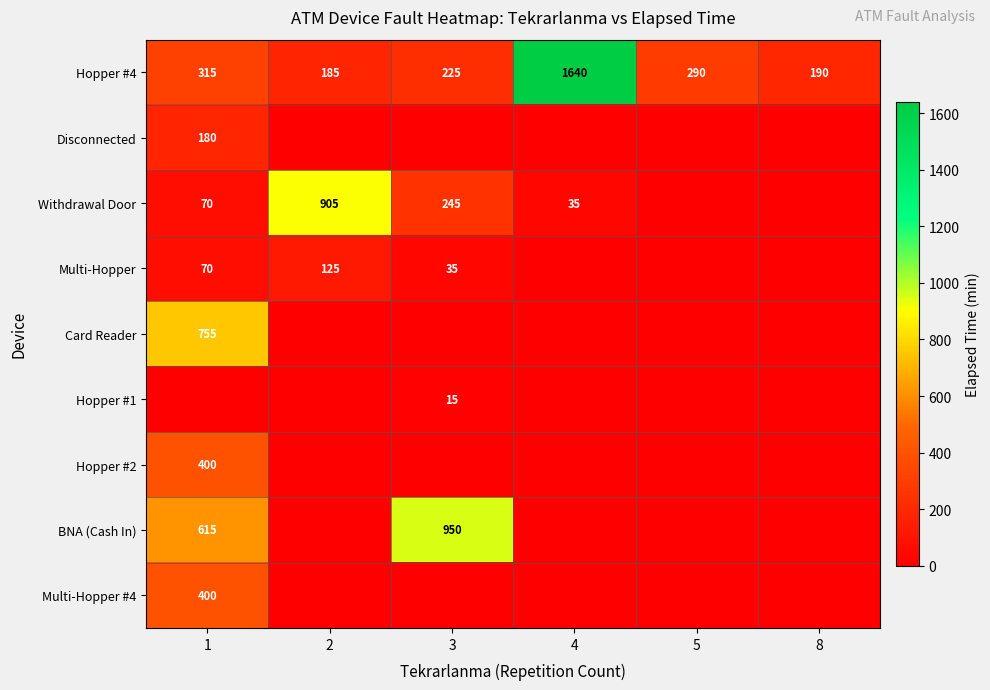

Is it true that Hopper #2 equals 400 at 1?

True